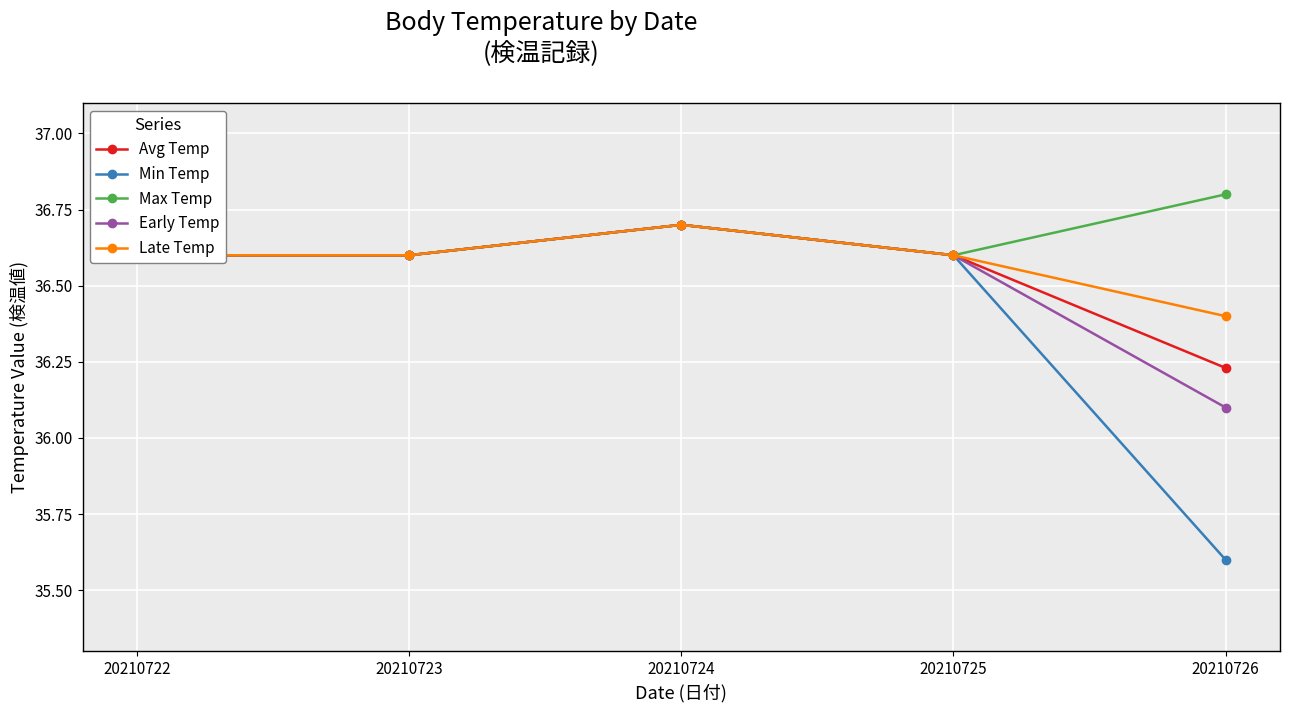

How many lines are shown in the chart?

5